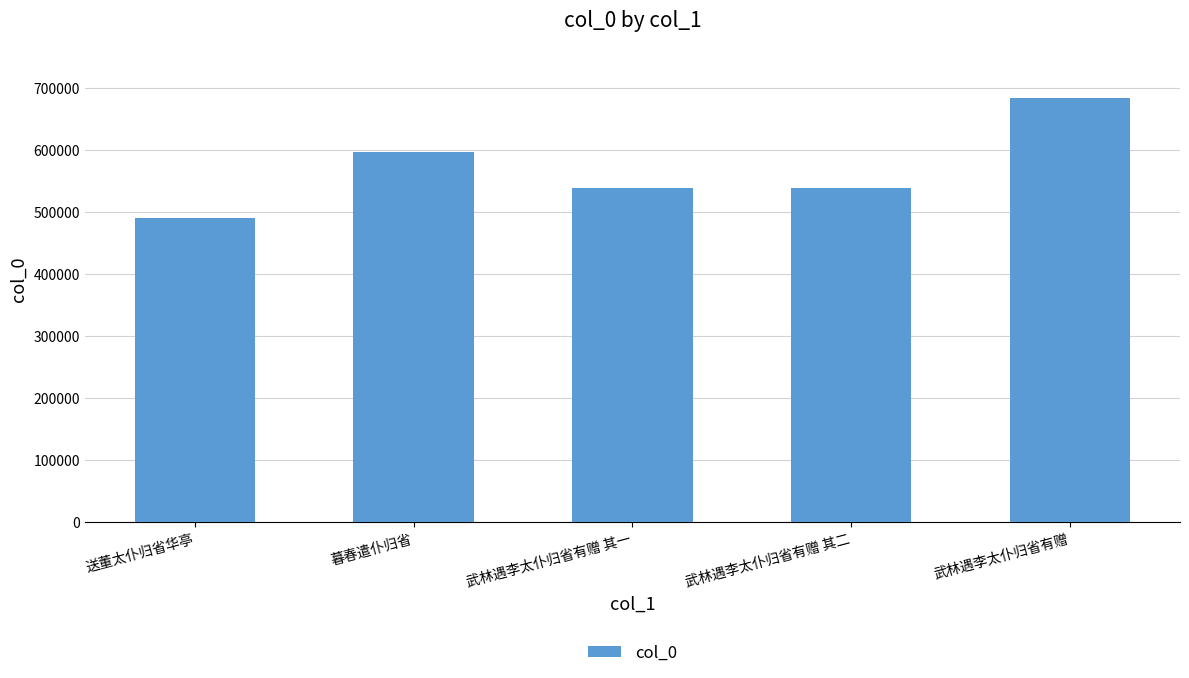

Are the bars grouped side by side (vs. stacked)?

No